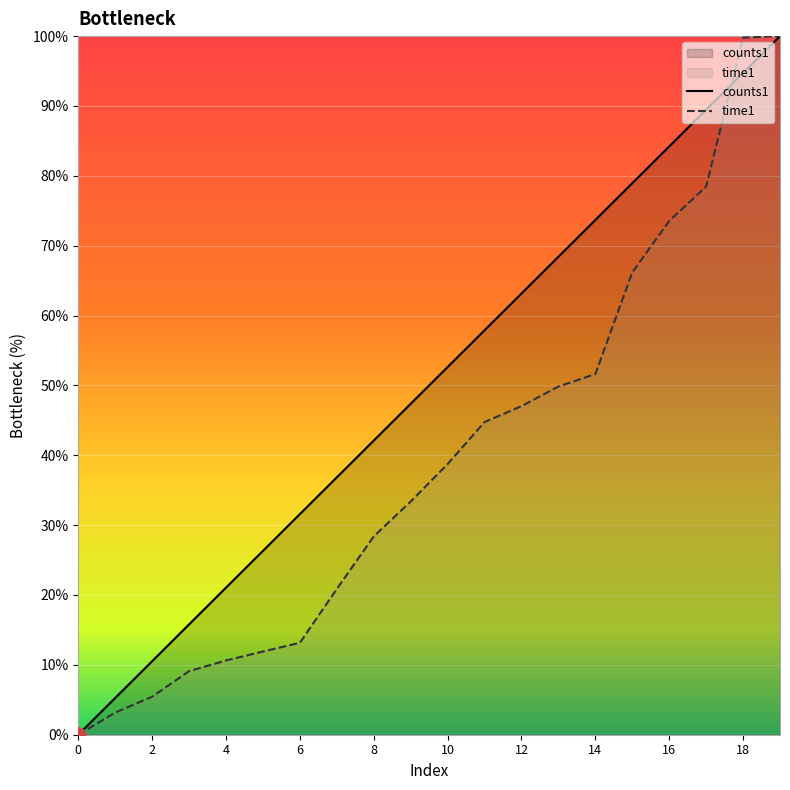

At how many categories does at least one series exceed 51?

10